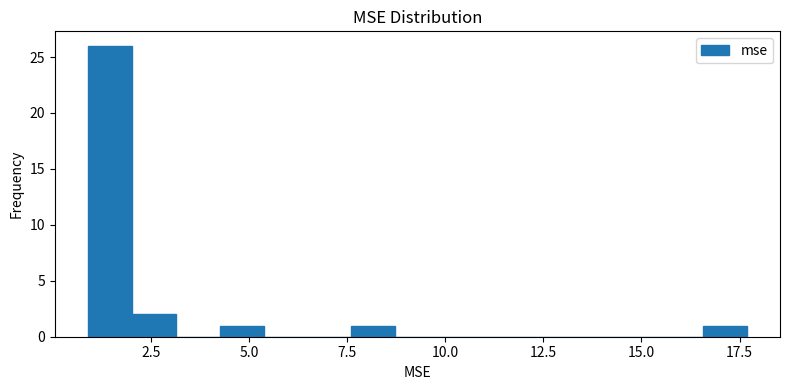

Around what value on the x-axis is the tallest bar? Give the approximate position of its centre, as read against the axis.

1.5